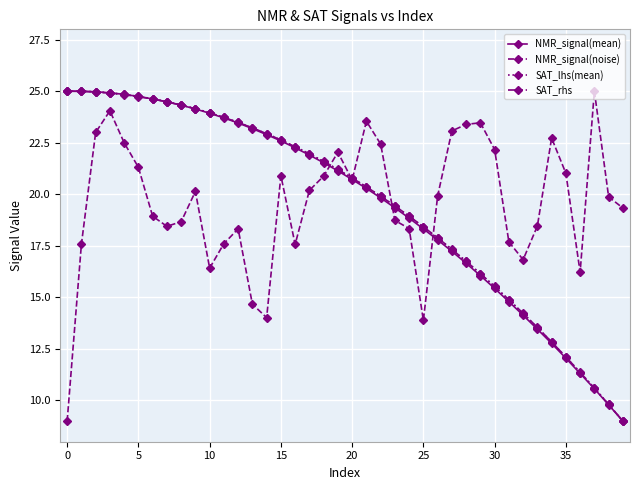

What is the sum of all NMR_signal(noise) values?

783.0